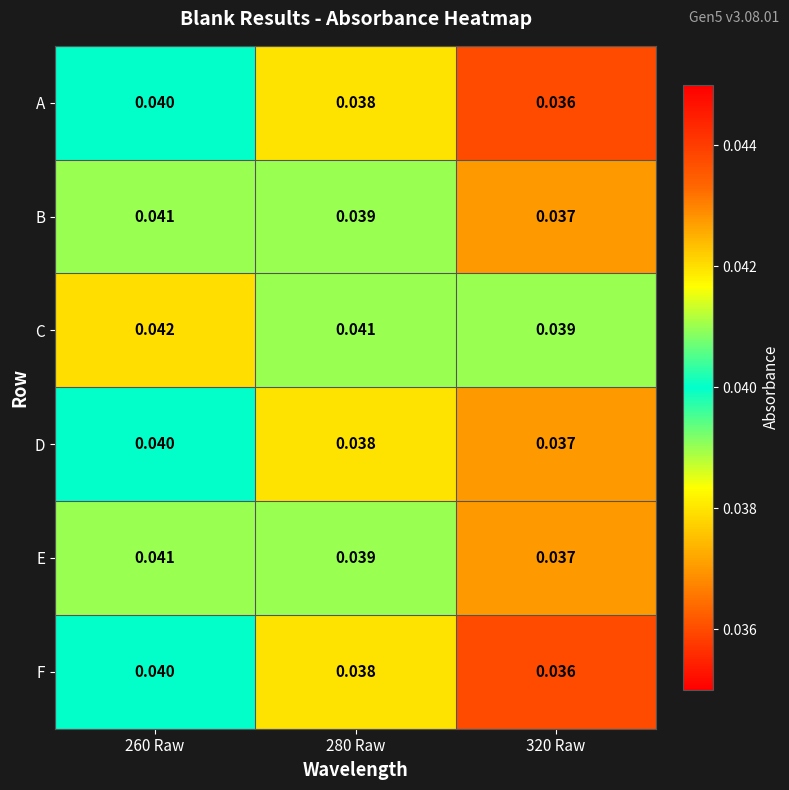

Which series has the largest total across all categories?

C